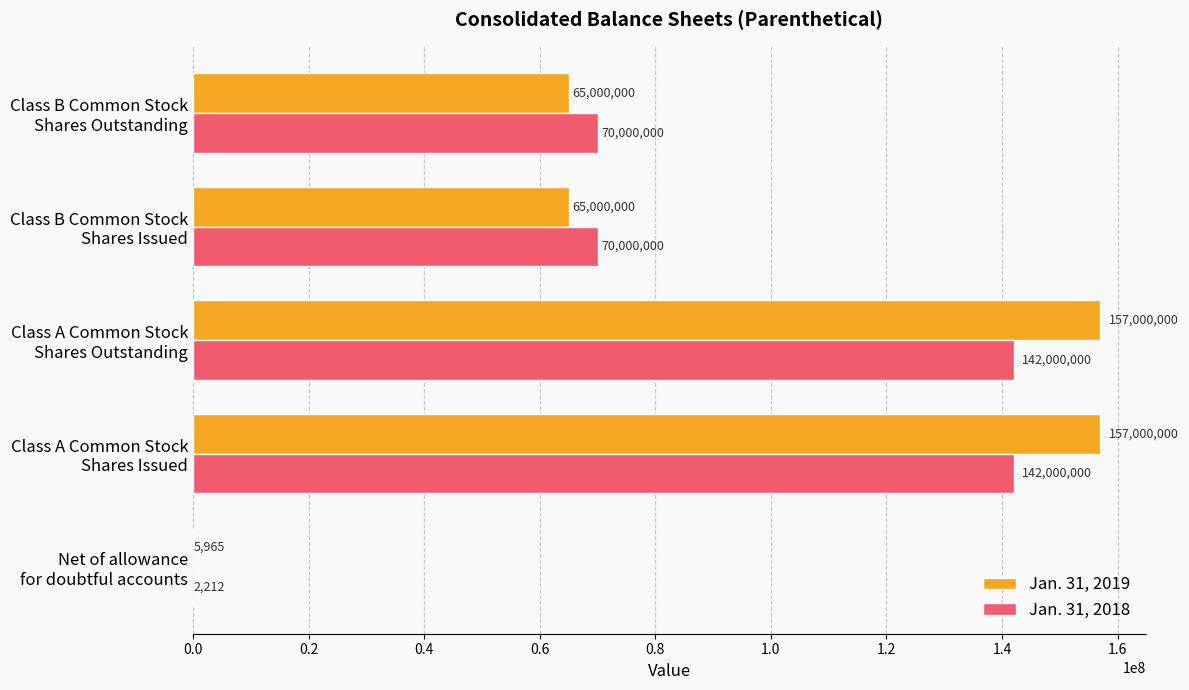

What is the maximum value shown in the chart?

157000000